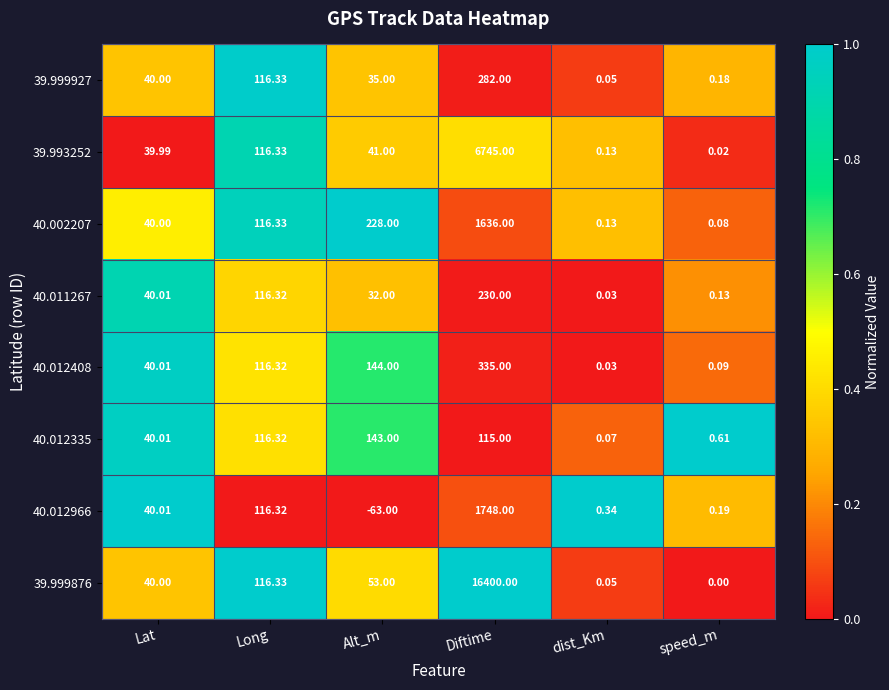

Where is 40.012966 nearest to the value 842?

Long